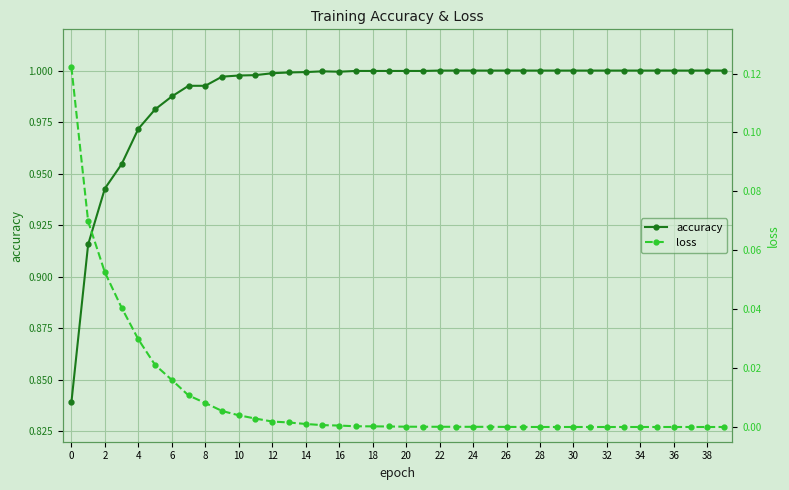

True or false: accuracy has a value of 0.6 at 28.

False